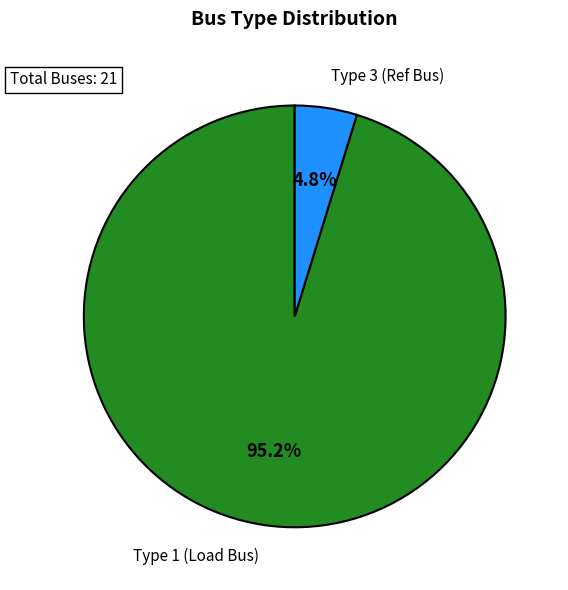

Is there any slice that represents more than half of the pie?

Yes